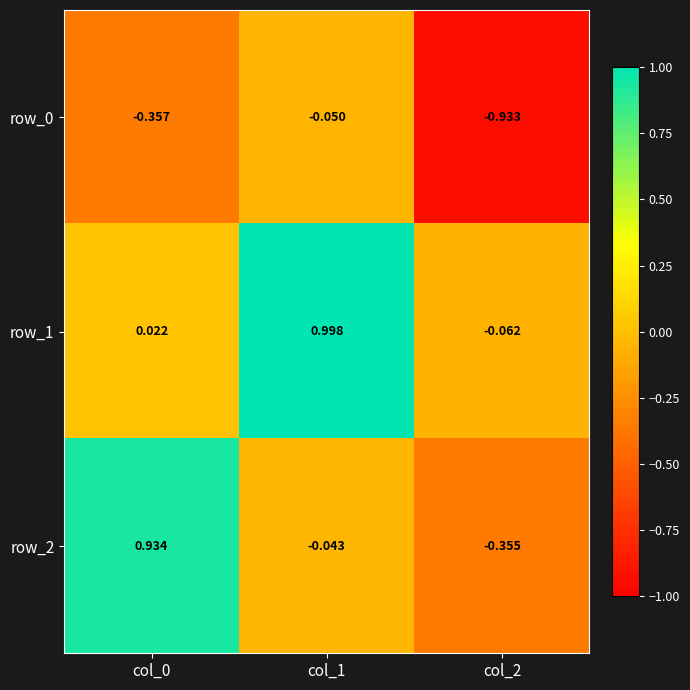

Is the value of row_0 at col_2 greater than the value of row_2 at col_1?

No